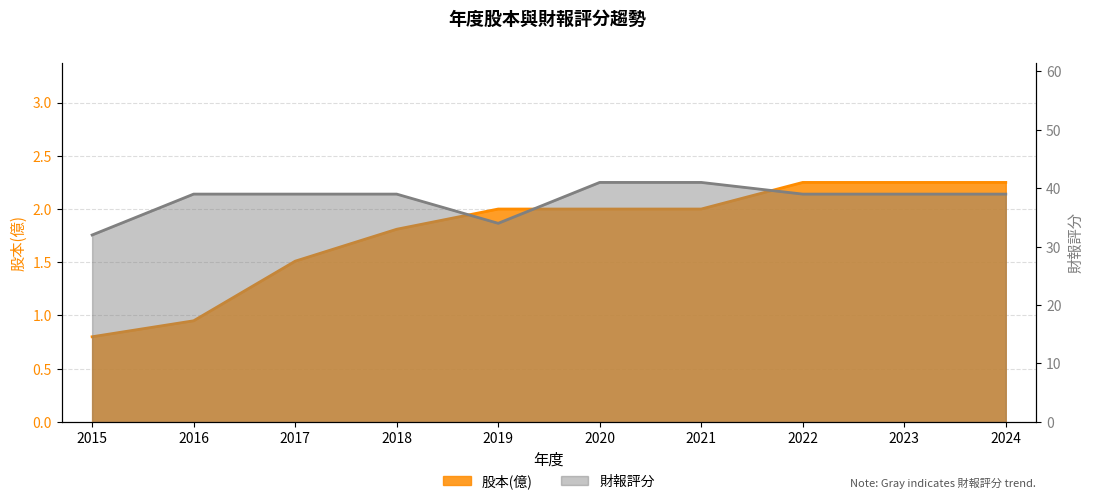

What is the value of the 財報評分 point at the 3rd from the left?

39.0